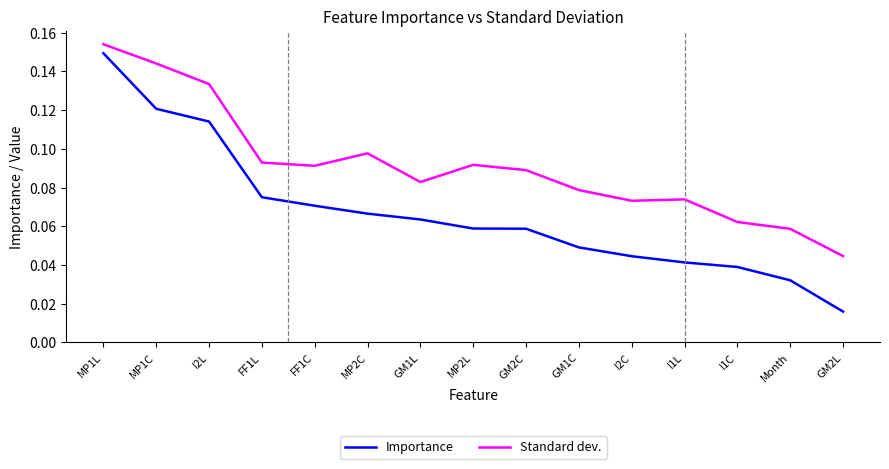

What position from the right is I1C?

3